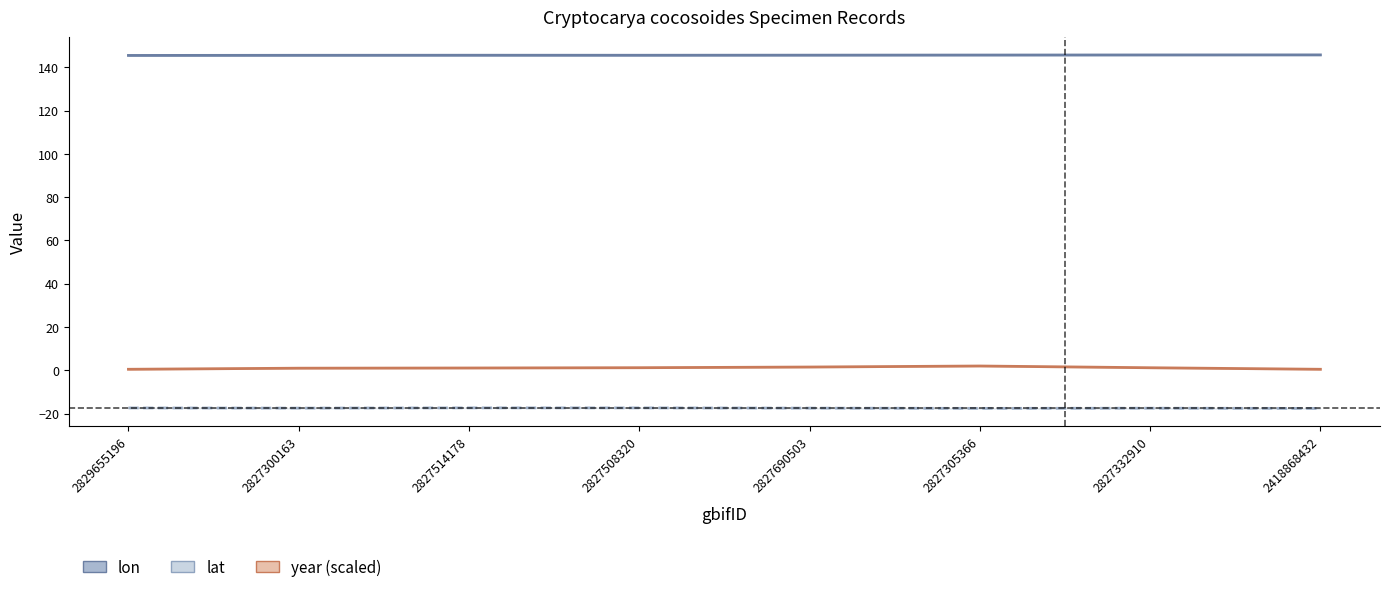

Reading right to left, transcribe all the data shown in this chart.

lon: 2418868432=145.7	2827332910=145.7	2827305366=145.6	2827690503=145.6	2827508320=145.5	2827514178=145.5	2827300163=145.5	2829655196=145.5
lat: 2418868432=-17.6	2827332910=-17.5	2827305366=-17.6	2827690503=-17.5	2827508320=-17.4	2827514178=-17.4	2827300163=-17.5	2829655196=-17.4
year (scaled): 2418868432=0.5	2827332910=1.2	2827305366=2.0	2827690503=1.5	2827508320=1.2	2827514178=1.1	2827300163=1.0	2829655196=0.5